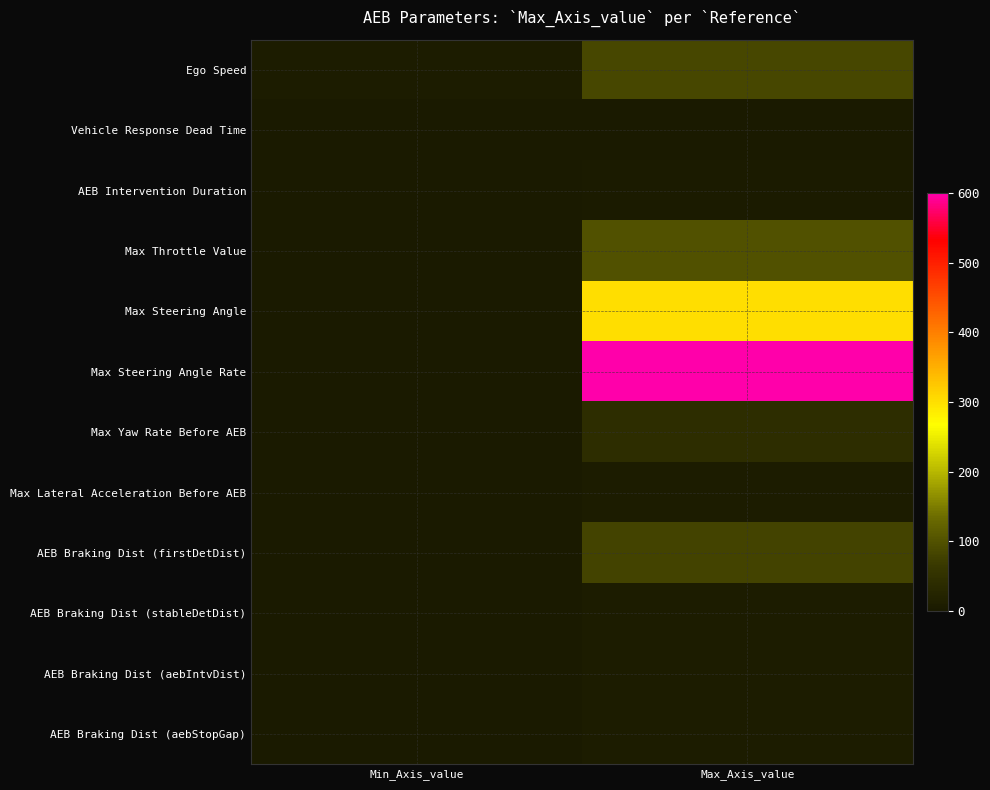

Reading left to right, transcribe all the data shown in this chart.

Ego Speed: Min_Axis_value=5.0	Max_Axis_value=85.0
Vehicle Response Dead Time: Min_Axis_value=0.0	Max_Axis_value=0.5
AEB Intervention Duration: Min_Axis_value=0.0	Max_Axis_value=3.0
Max Throttle Value: Min_Axis_value=0.0	Max_Axis_value=100.0
Max Steering Angle: Min_Axis_value=0.0	Max_Axis_value=300.0
Max Steering Angle Rate: Min_Axis_value=0.0	Max_Axis_value=600.0
Max Yaw Rate Before AEB: Min_Axis_value=0.0	Max_Axis_value=40.0
Max Lateral Acceleration Before AEB: Min_Axis_value=0.0	Max_Axis_value=6.0
AEB Braking Dist (firstDetDist): Min_Axis_value=0.0	Max_Axis_value=80.0
AEB Braking Dist (stableDetDist): Min_Axis_value=0.0	Max_Axis_value=5.0
AEB Braking Dist (aebIntvDist): Min_Axis_value=0.0	Max_Axis_value=5.0
AEB Braking Dist (aebStopGap): Min_Axis_value=0.0	Max_Axis_value=5.0